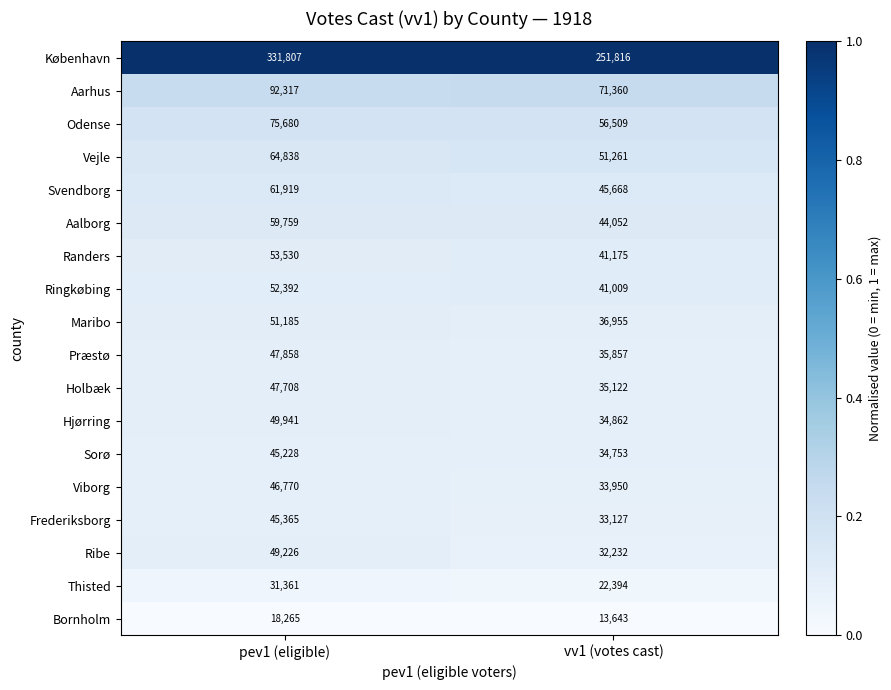

What is the lowest value of the Ribe series?

32232